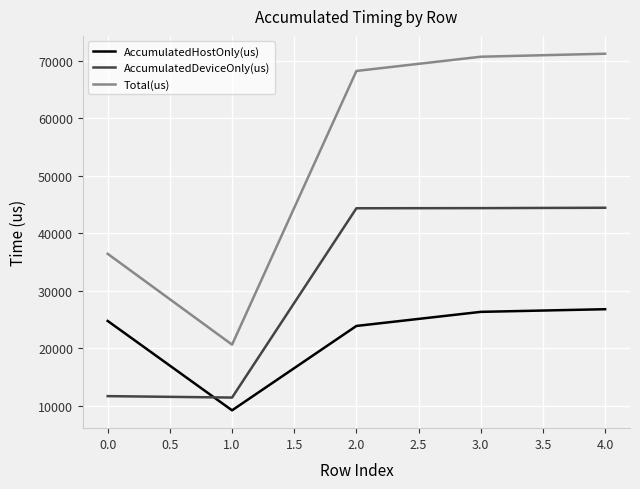

What is the average value of the Total(us) series?

53451.0